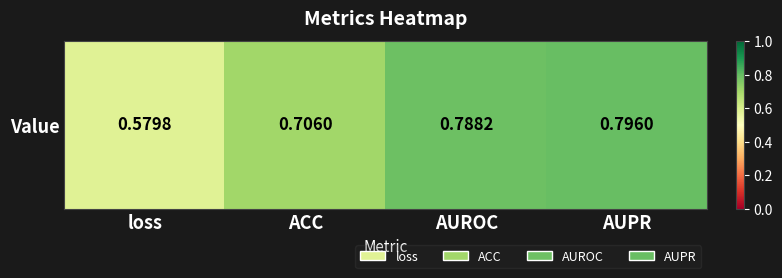

Which has a higher value, AUPR or loss?

AUPR